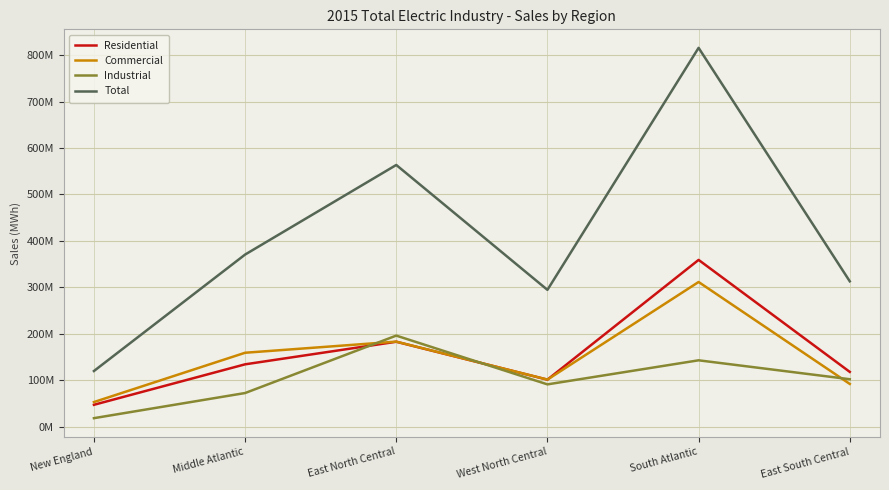

Does the chart display data point markers on the line(s)?

No